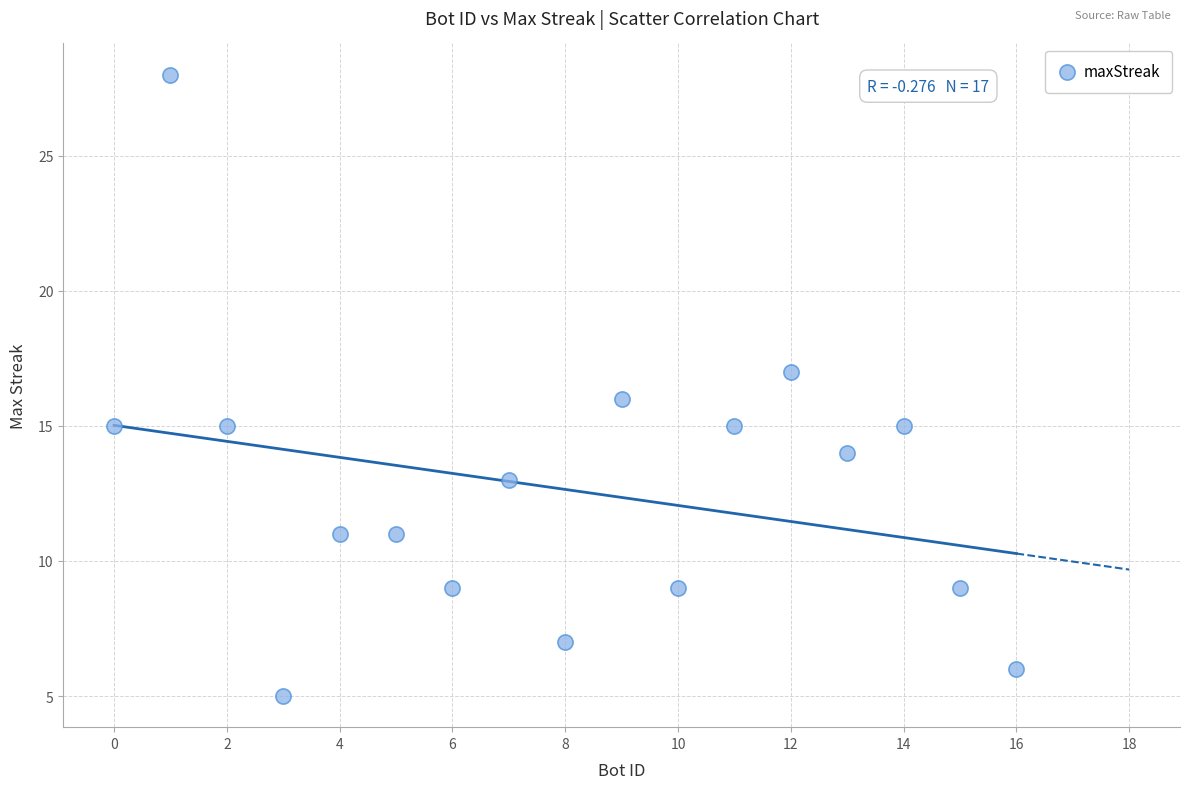

What is the range of X values (max minus min)?

16